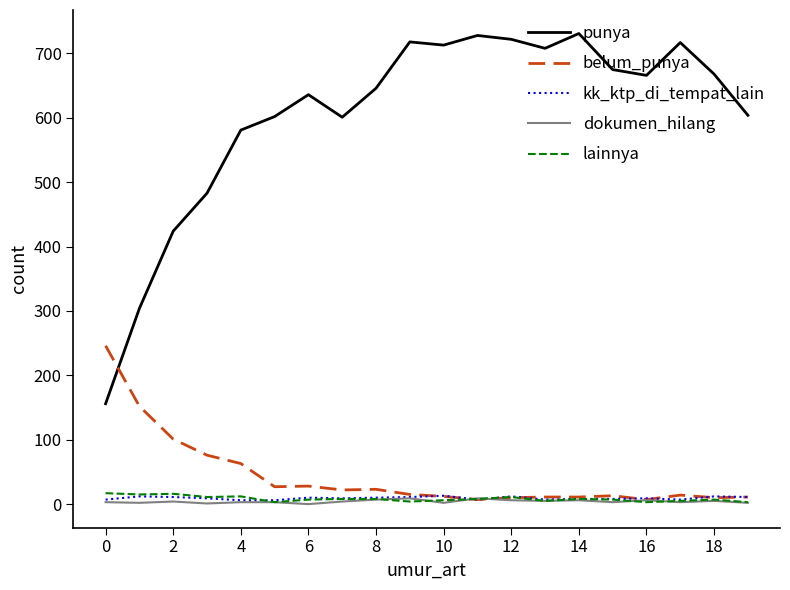

Which series has the largest total across all categories?

punya